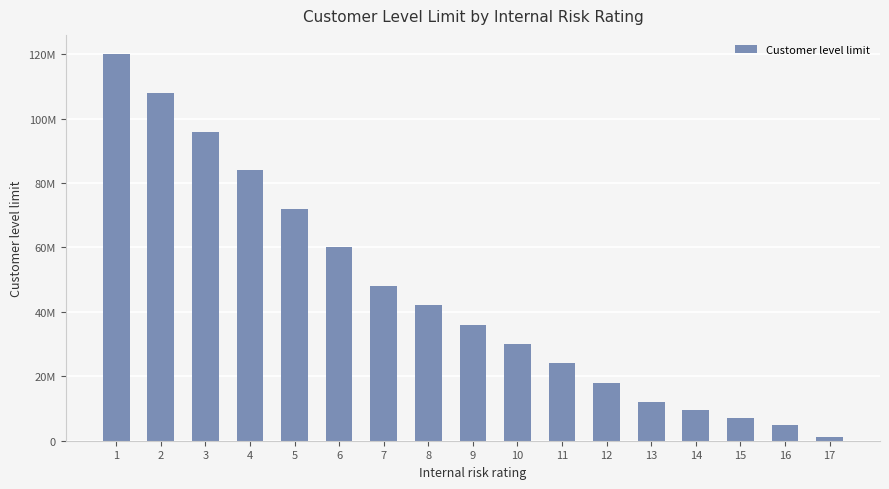

What is the difference between the values at 16 and 1?

115200000